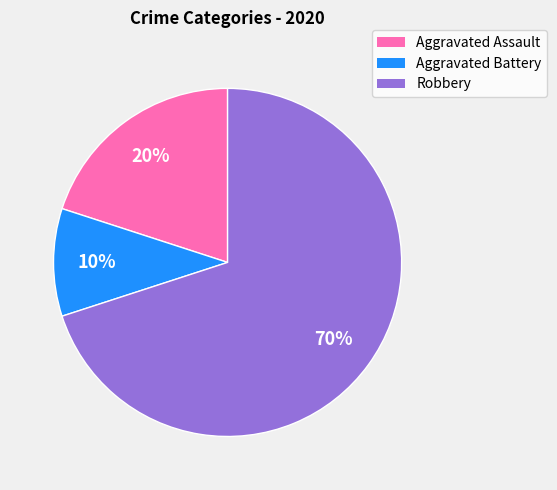

Is it true that Aggravated Battery is 20% of the pie?

False